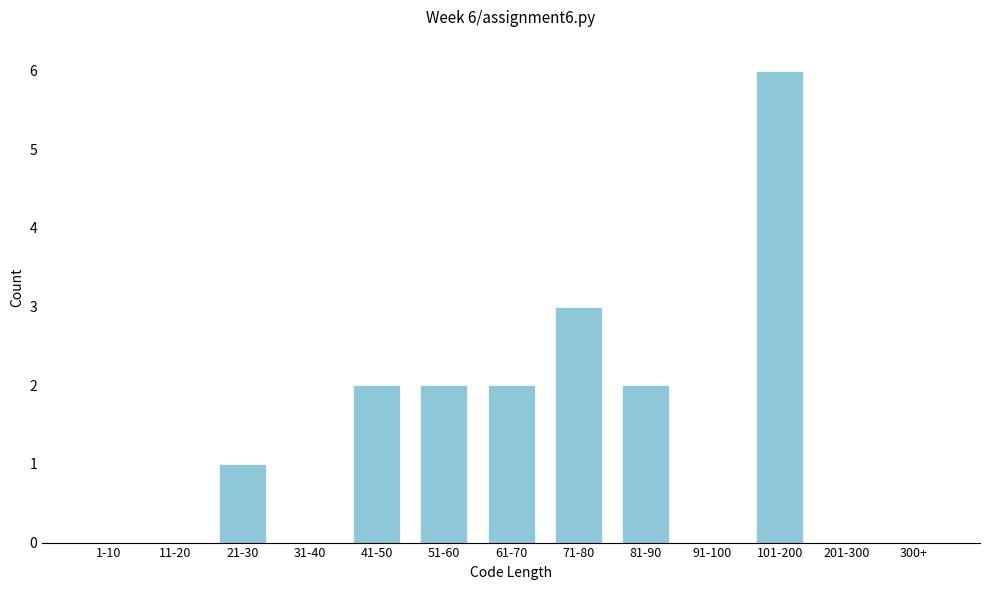

Reading left to right, extract all data points from this chart.

1-10=0	11-20=0	21-30=1	31-40=0	41-50=2	51-60=2	61-70=2	71-80=3	81-90=2	91-100=0	101-200=6	201-300=0	300+=0